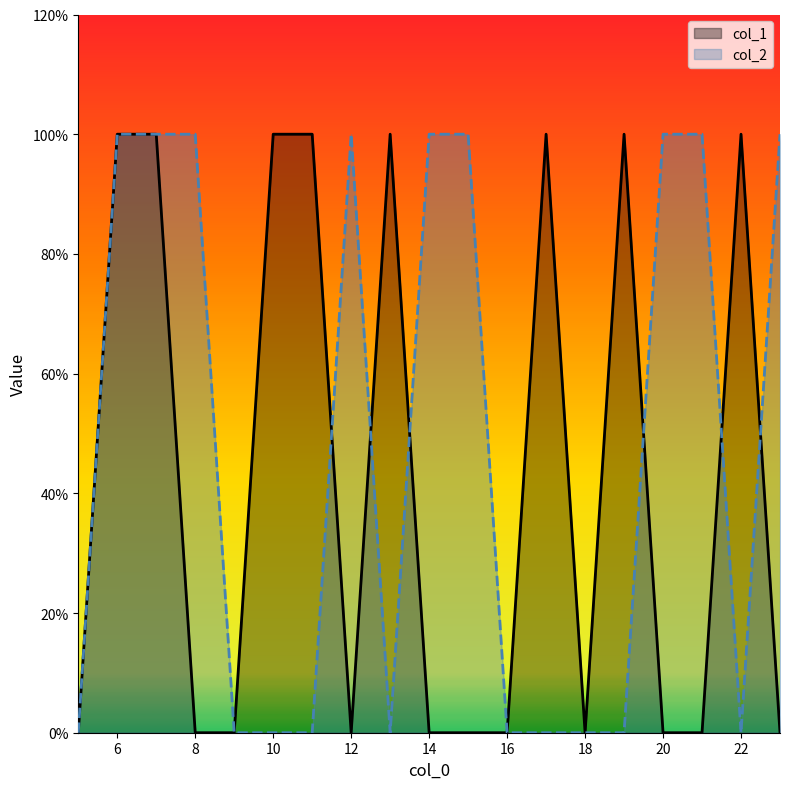

Which series has the widest spread of values?

col_1